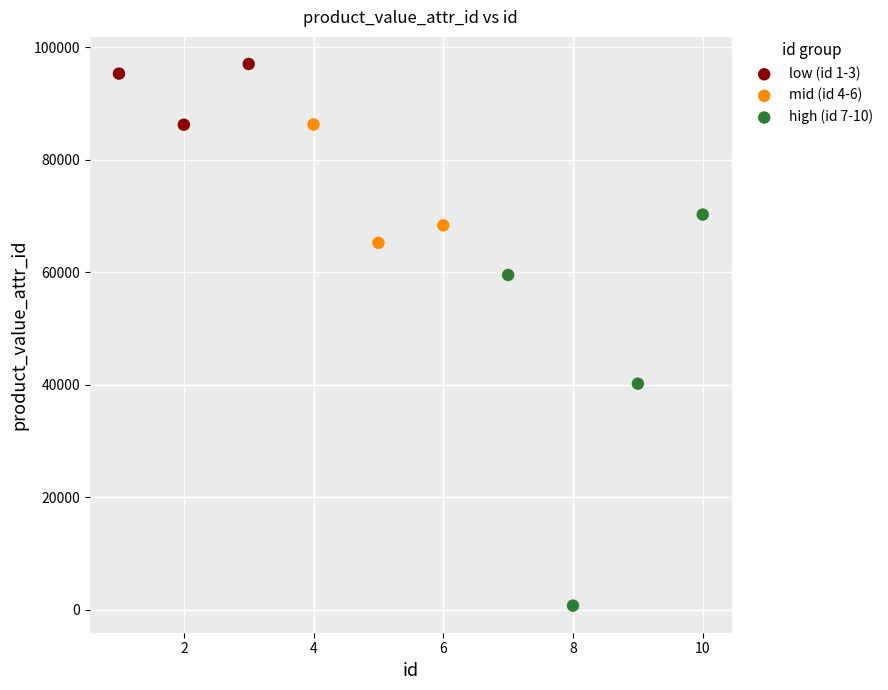

Which series reaches the minimum Y coordinate?

high (id 7-10)